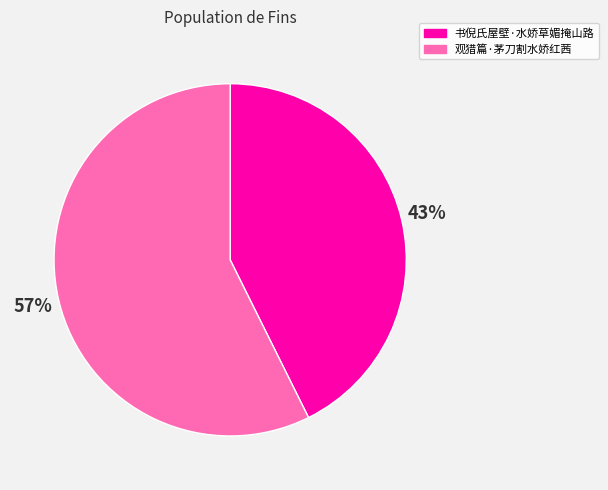

How many segments does this pie chart have?

2